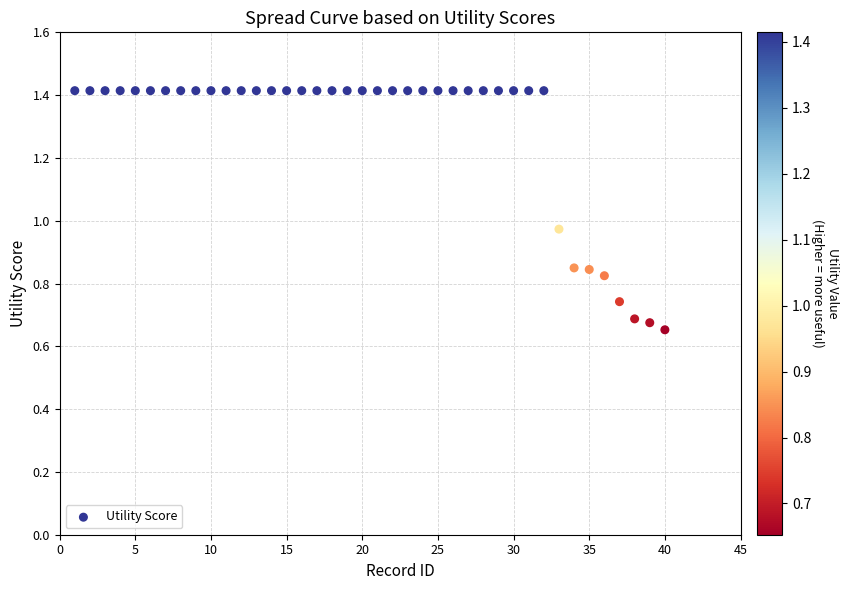

What is the range of X values (max minus min)?

39.0